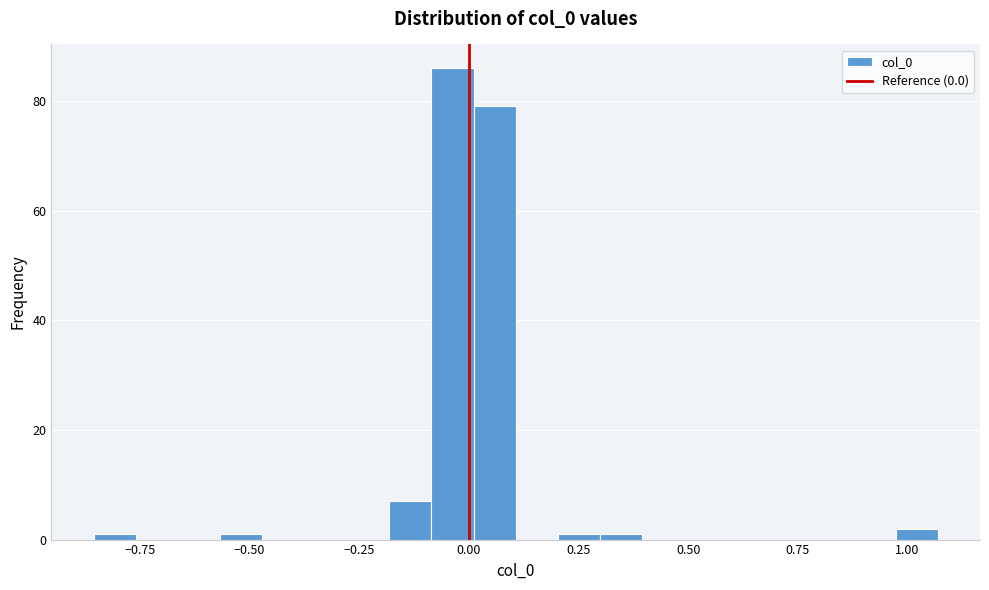

Read against the x-axis, roughly where is the centre of the tallest bar?

-0.05